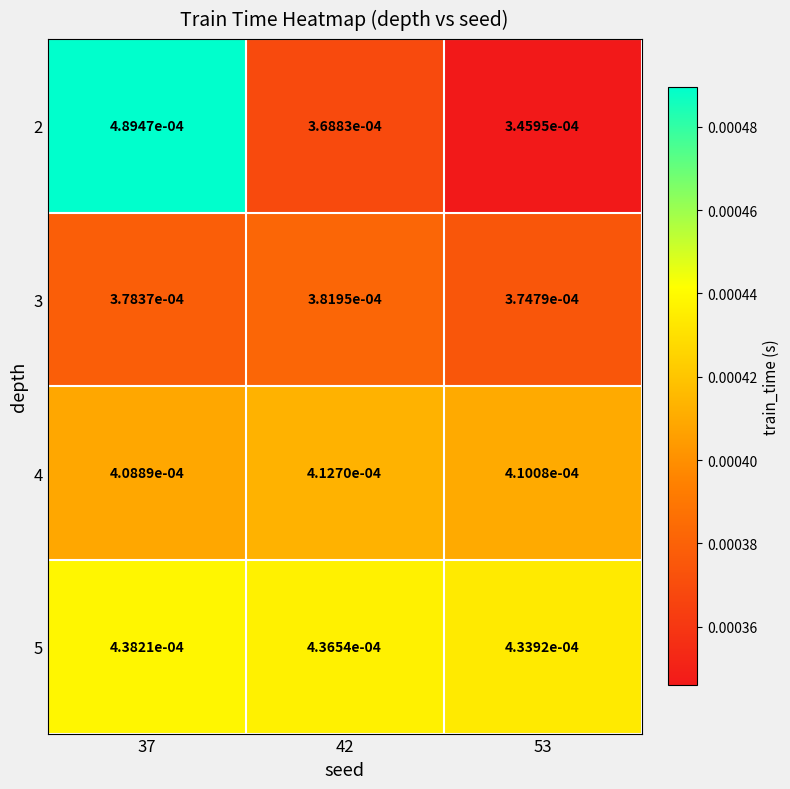

Is the value of 4 at 53 greater than the value of 2 at 37?

No